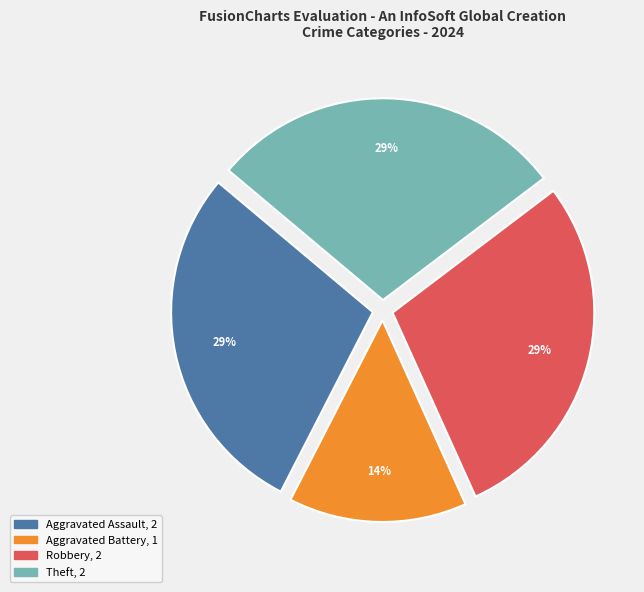

Does any single category account for the majority?

No